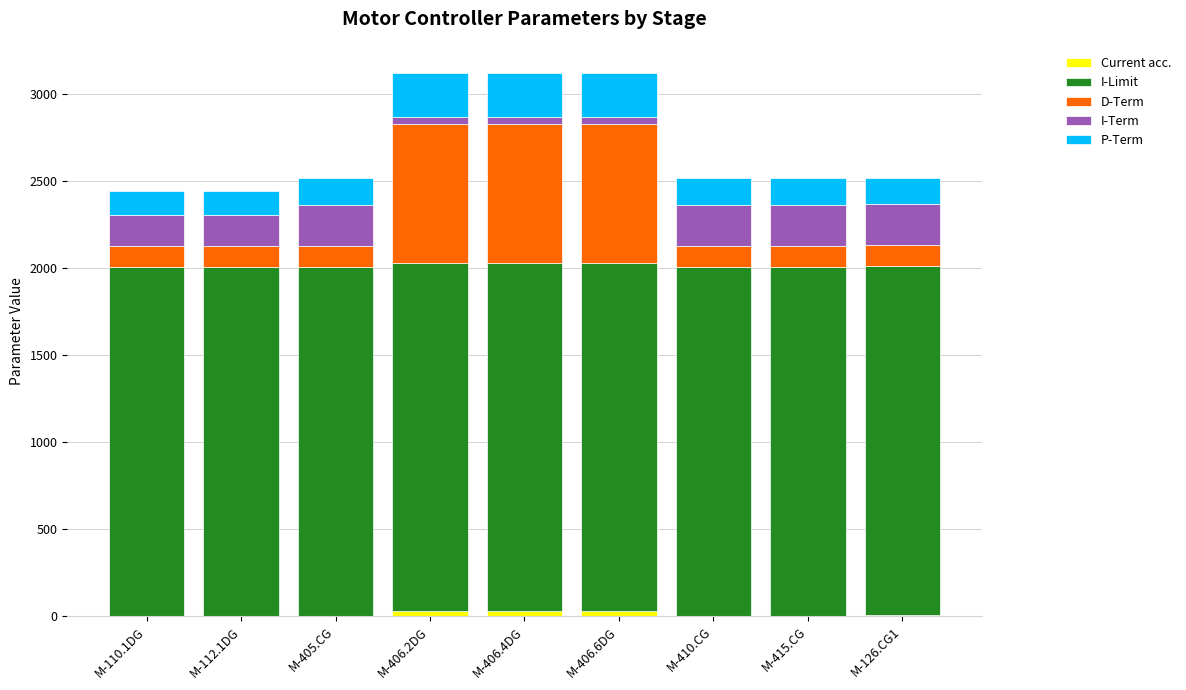

What is the sum of the I-Limit values at M-112.1DG and M-110.1DG?

4000